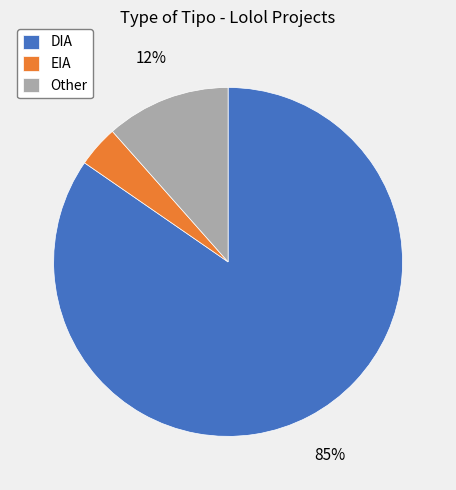

Rank the categories by value from lowest to highest.

EIA, Other, DIA